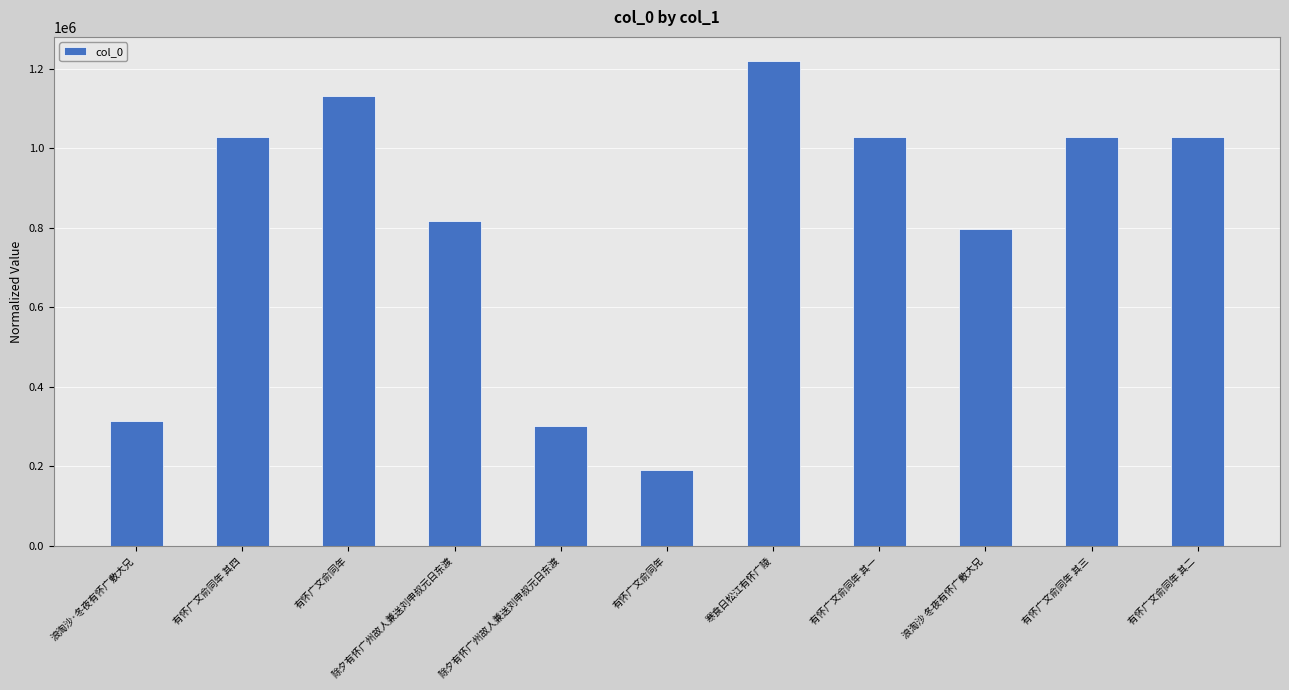

How many data points are less than 1028816?

5